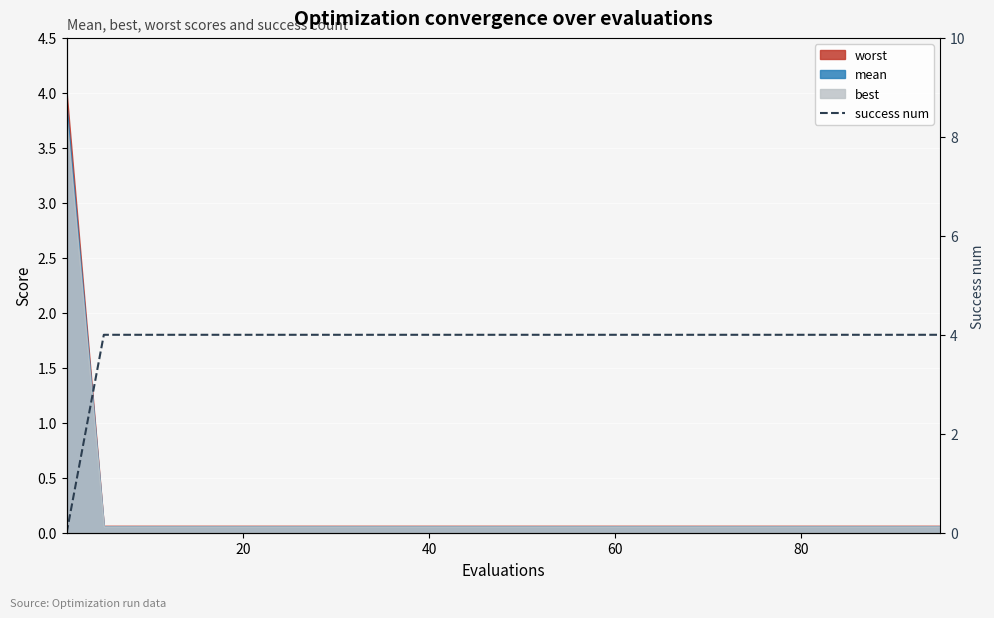

Approximately how many times larger is the value at 20 compared to 16?

1.0